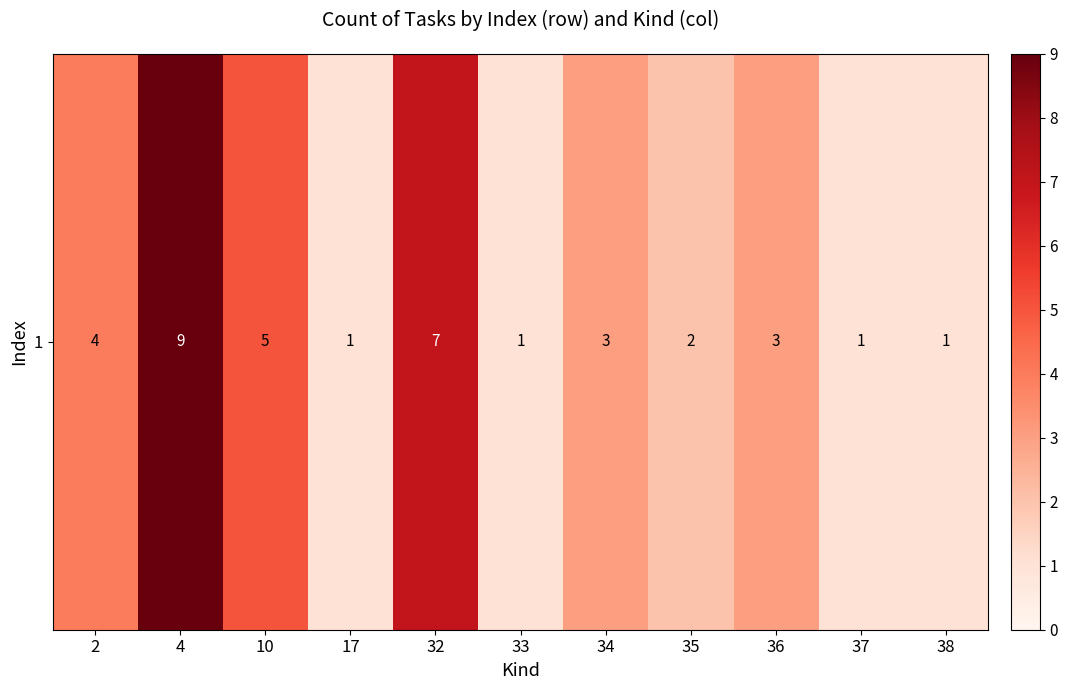

What is the ratio of the value at 35 to the value at 2?

0.5